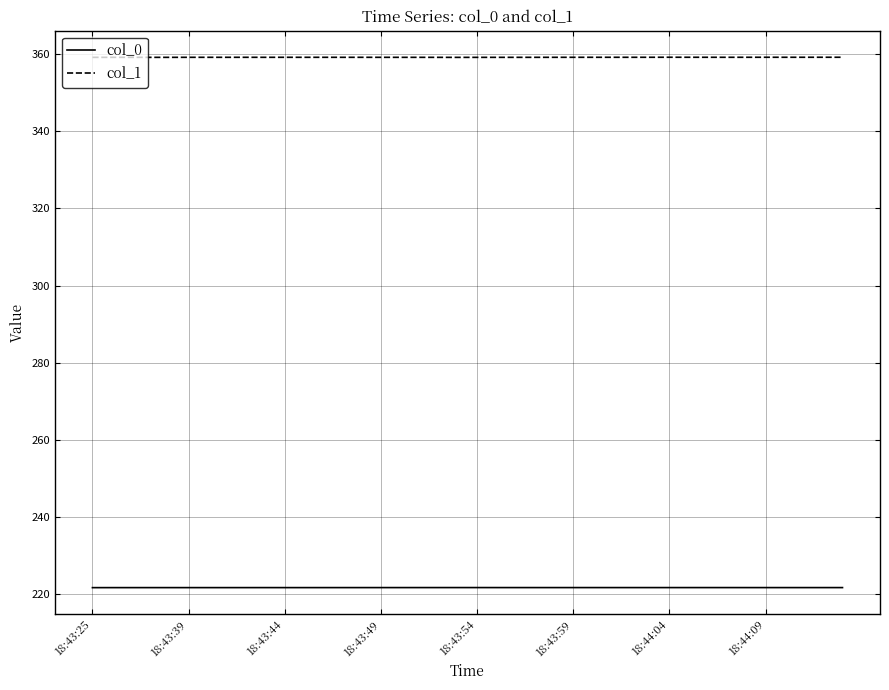

Rank the series by their maximum value, from lowest to highest.

col_0, col_1